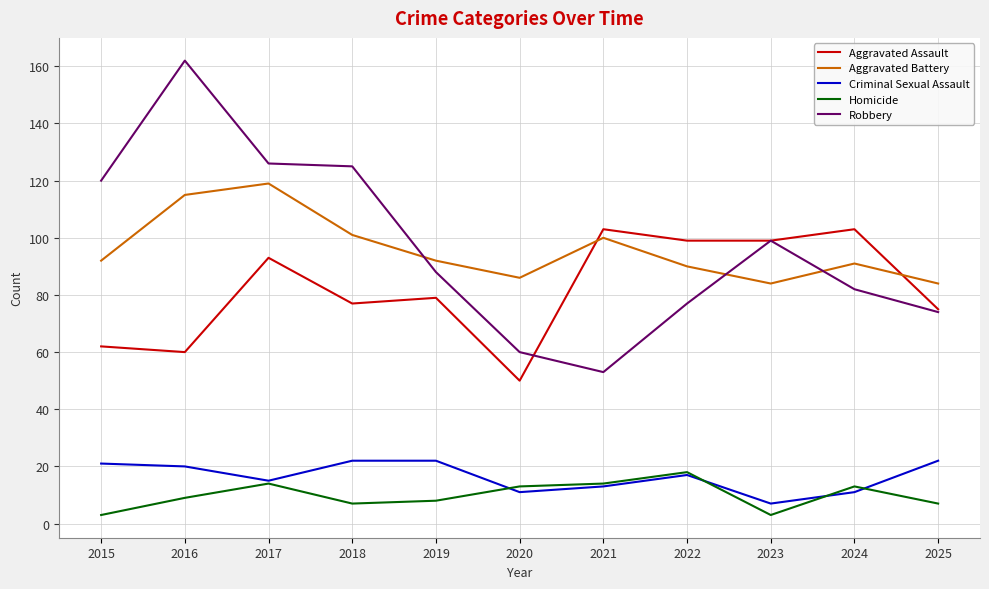

Does the chart display data point markers on the line(s)?

No